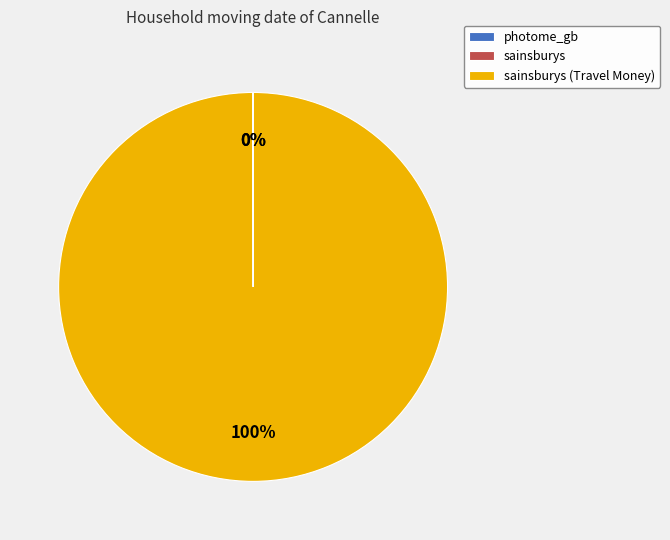

Is there a majority slice in this chart?

Yes